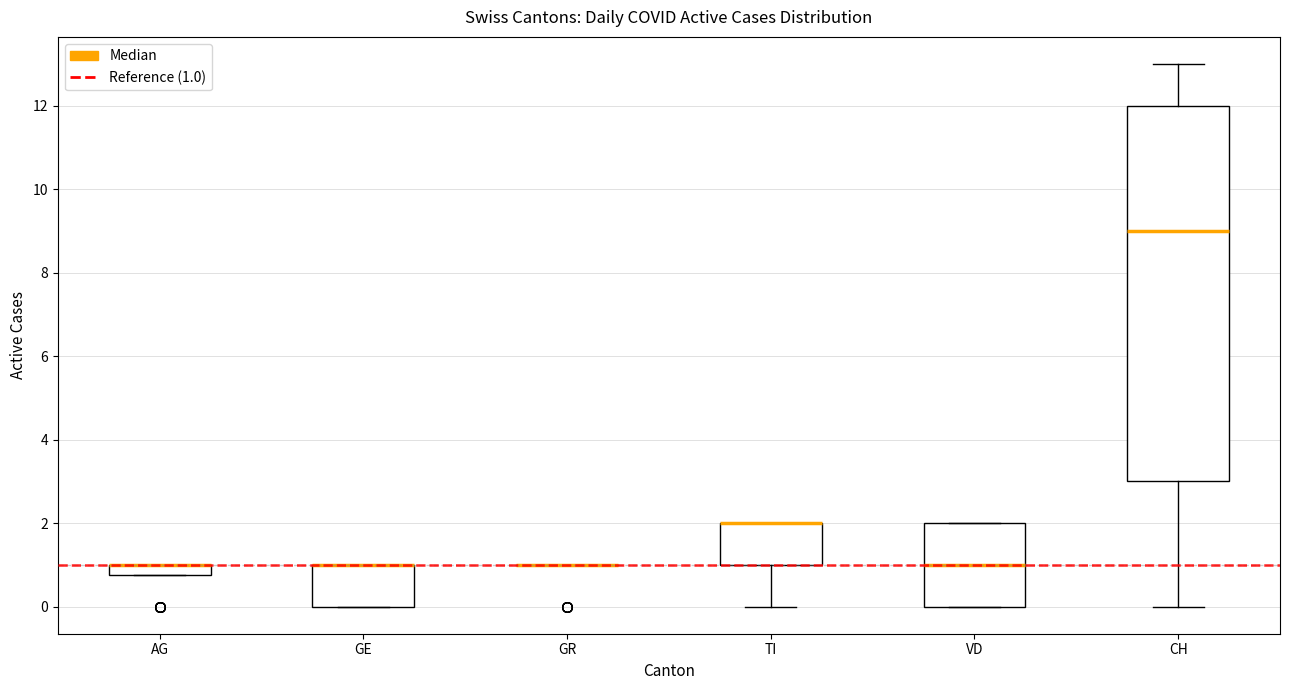

Where is the upper edge of the box for CH on the y-axis? The values are not printed on the chart, so give them approximately, as read against the axis.

12.0